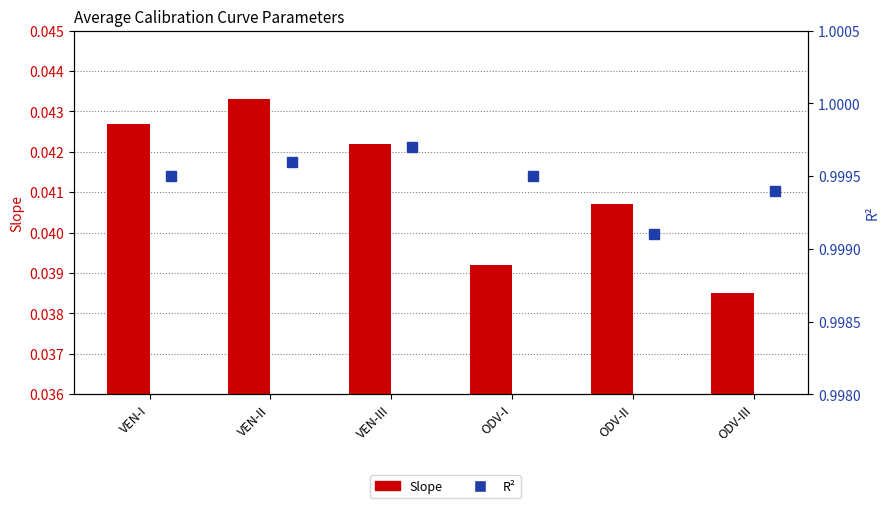

What is the sum of all Slope values?

0.2